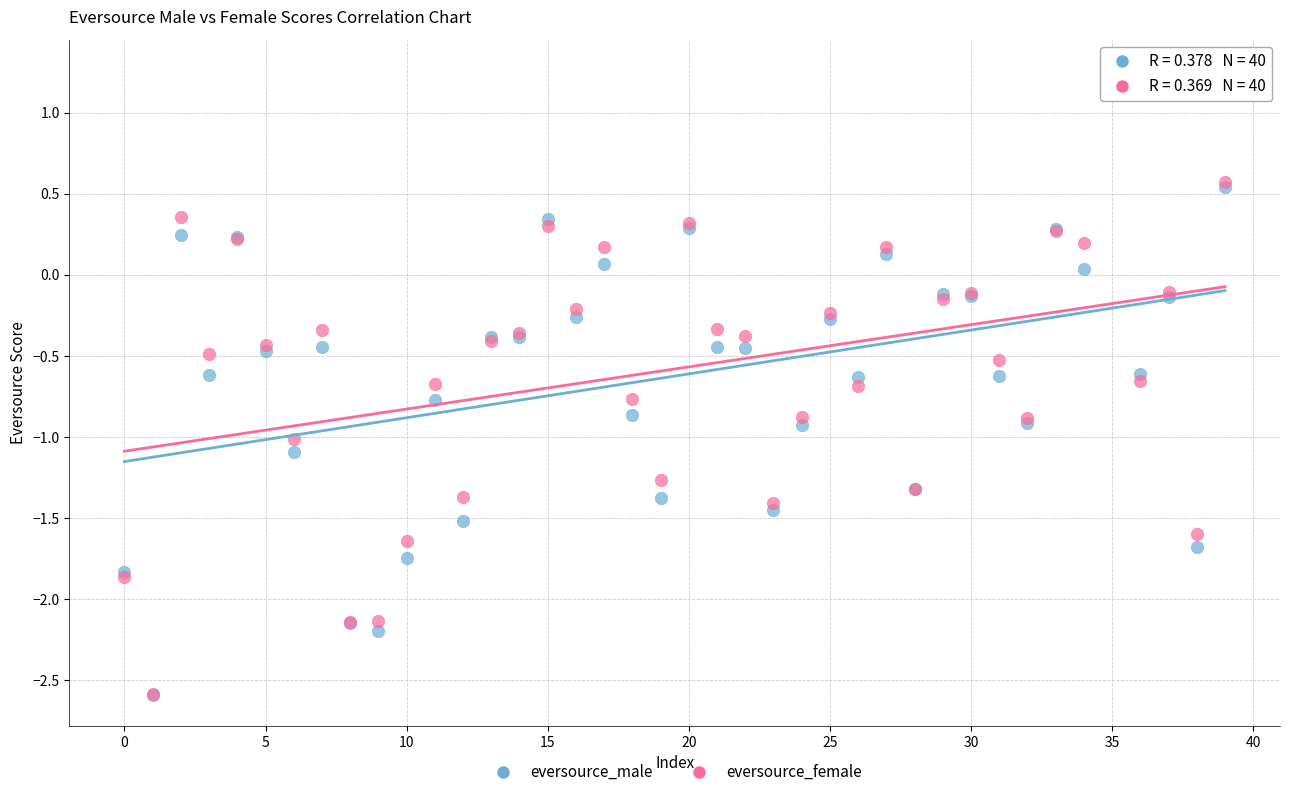

What are all the series names shown in the legend?

eversource_male, eversource_female